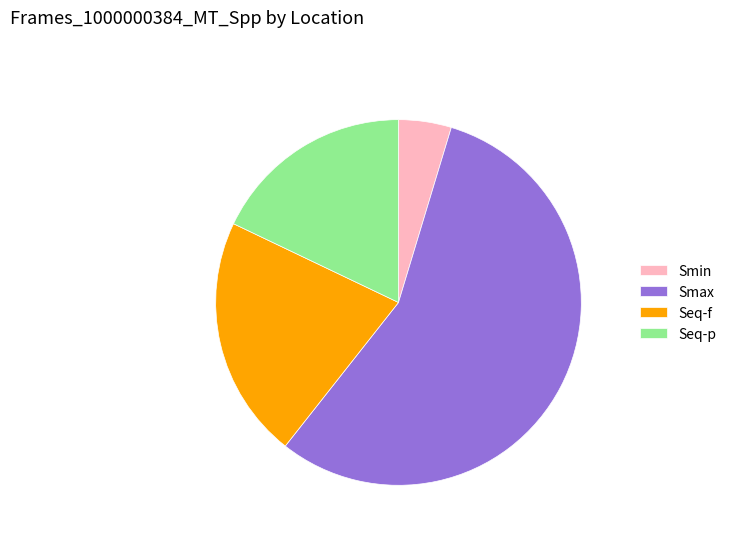

Combined, do Seq-f and Seq-p account for over 50%?

No